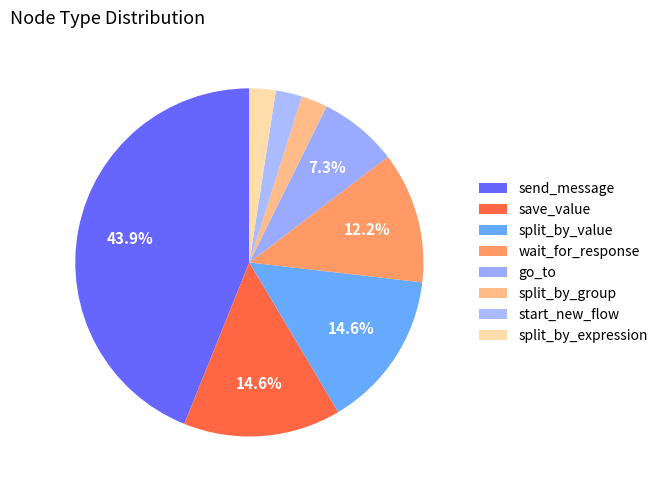

The split_by_value slice represents 3% of the pie. True or false?

False